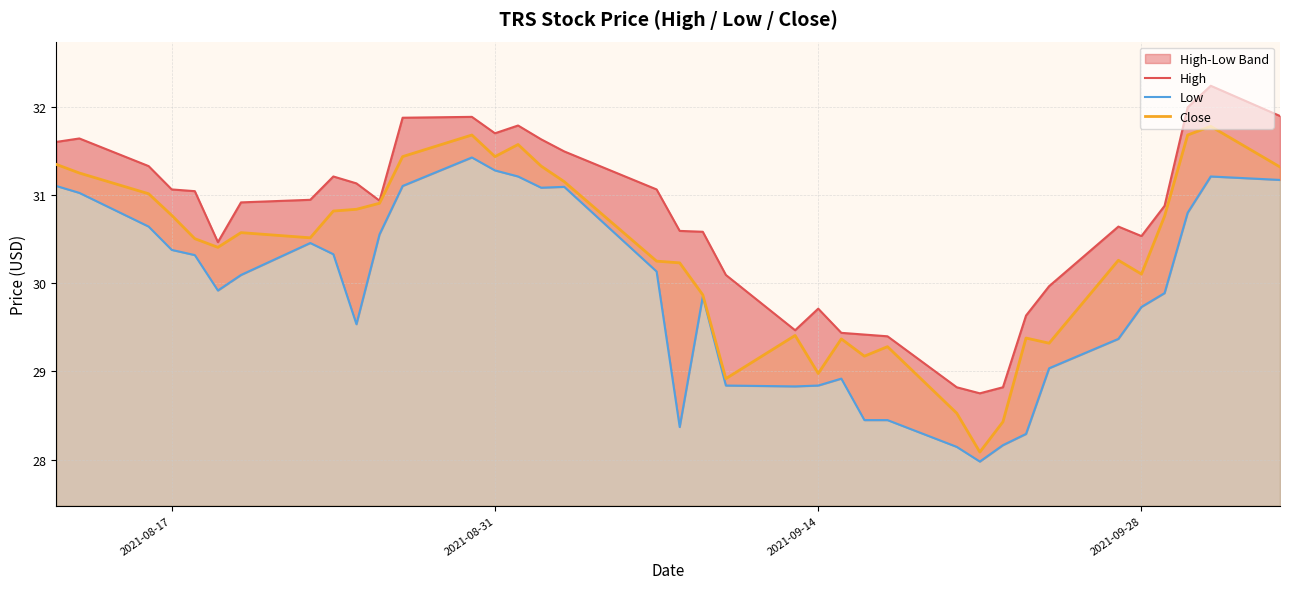

Is it true that Close equals 31.4 at 2021-08-31?

True